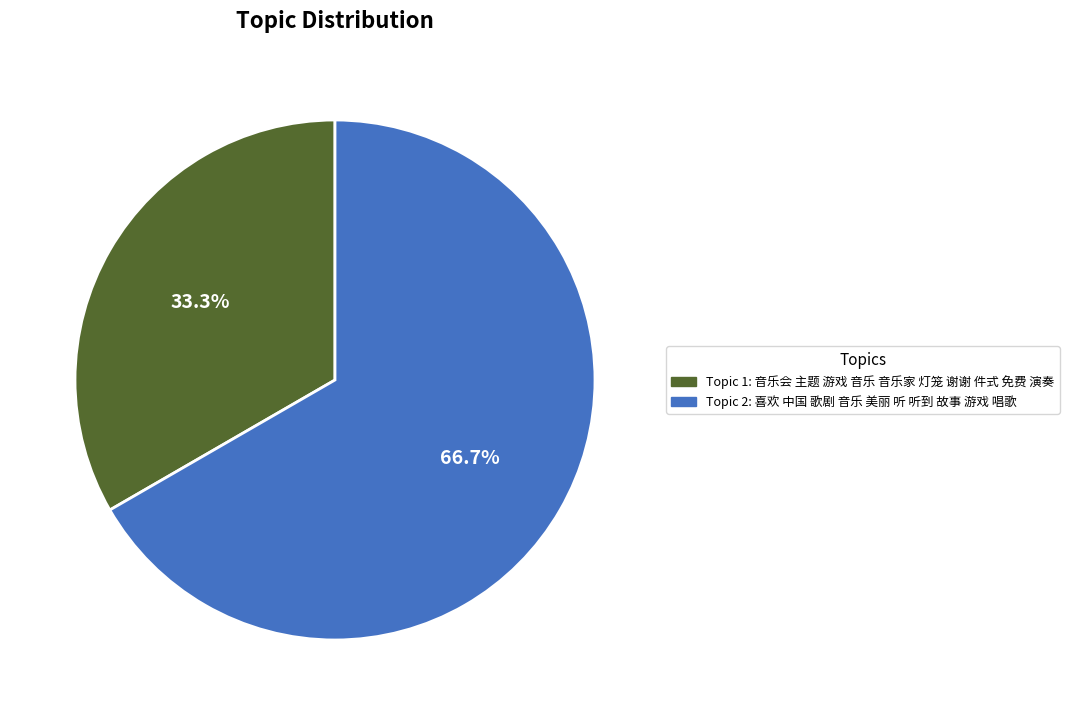

Which category has the biggest portion of the pie?

Topic 2